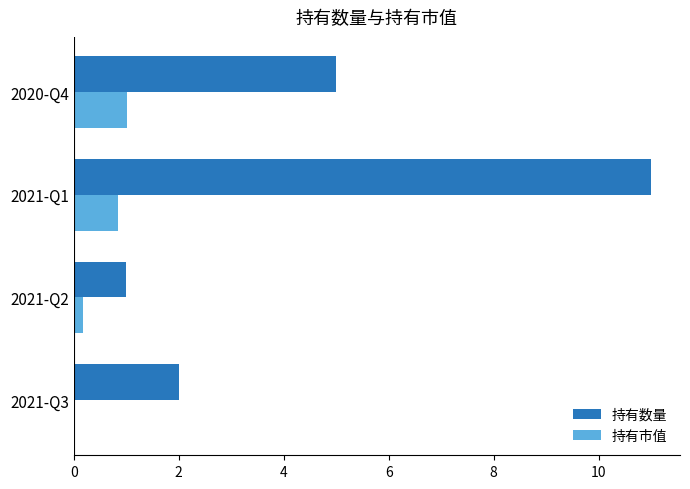

Which category has the highest value in the 持有数量 series?

2021-Q1